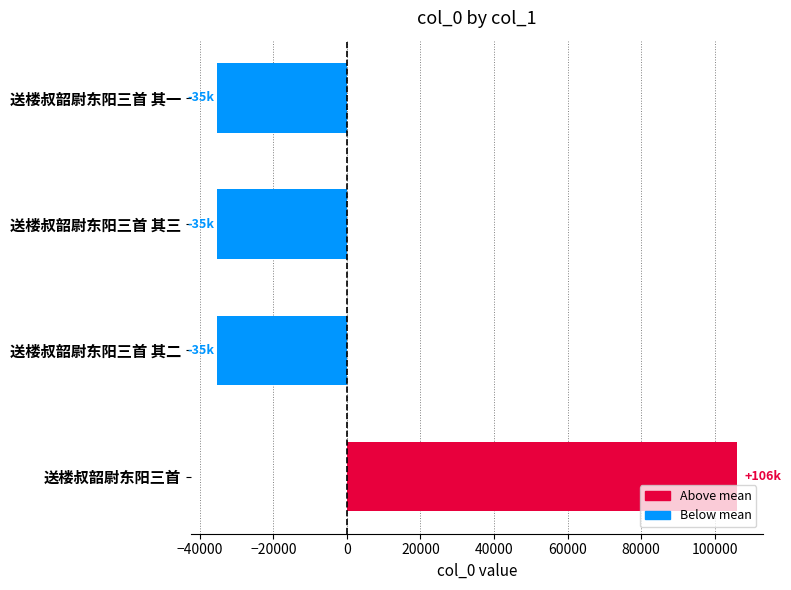

Is it true that the value at 送楼叔韶尉东阳三首 is 106011?

True